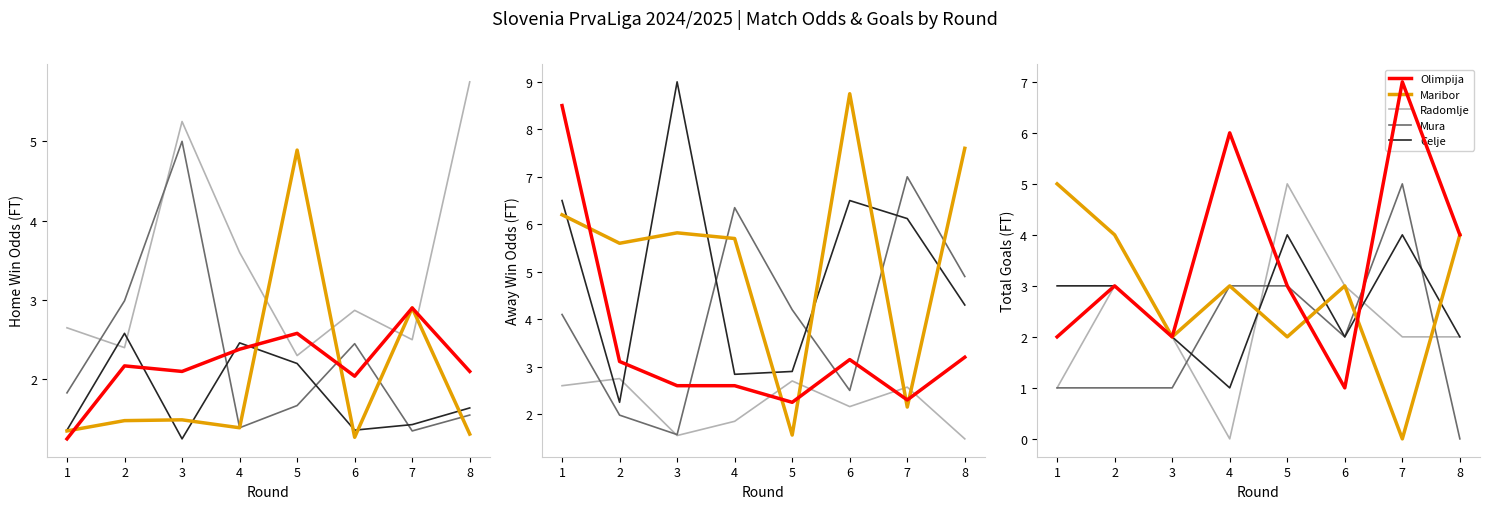

How many data points in Maribor are above 3?

3